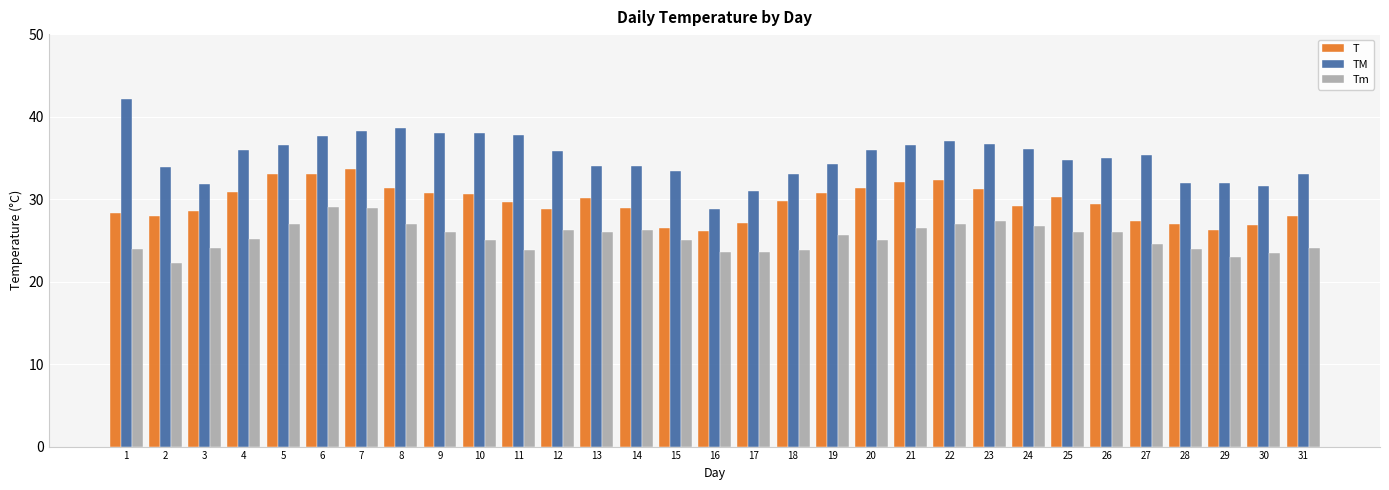

How many bars are there in total?

93